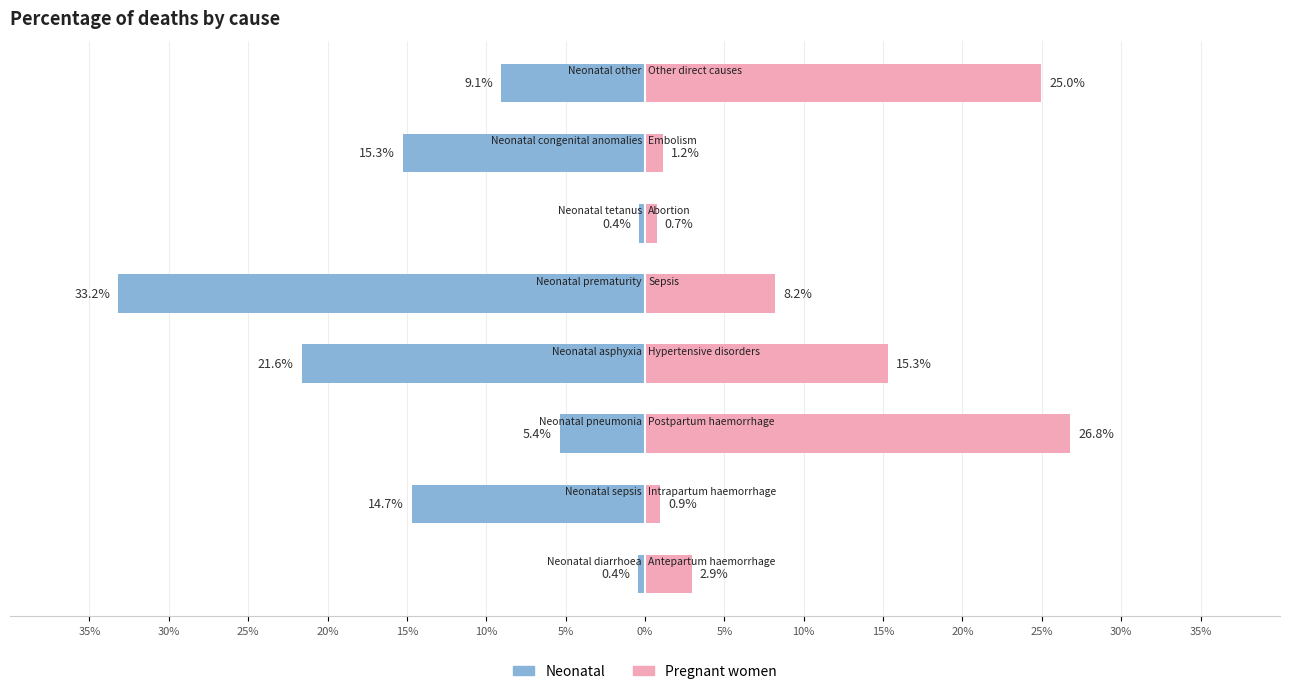

What is the spread (max minus min) of values at 15%?

0.4